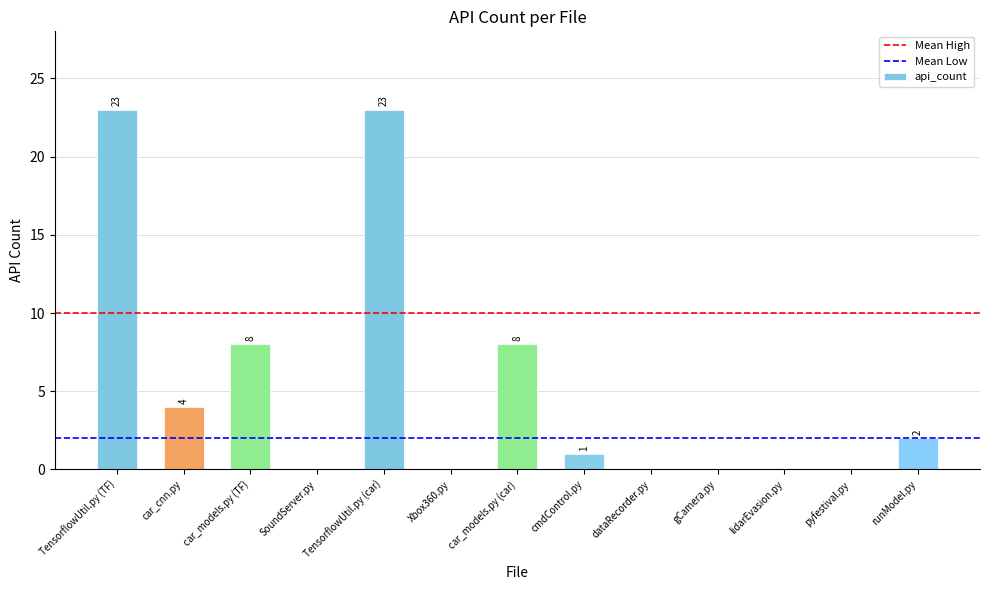

Reading right to left, transcribe all the data shown in this chart.

2	0	0	0	0	1	8	0	23	0	8	4	23